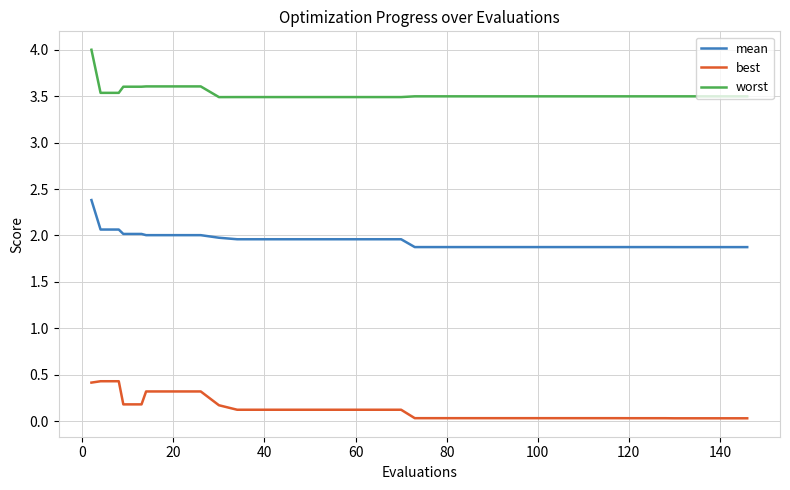

What is the difference between the maximum and minimum values in the worst series?

0.5